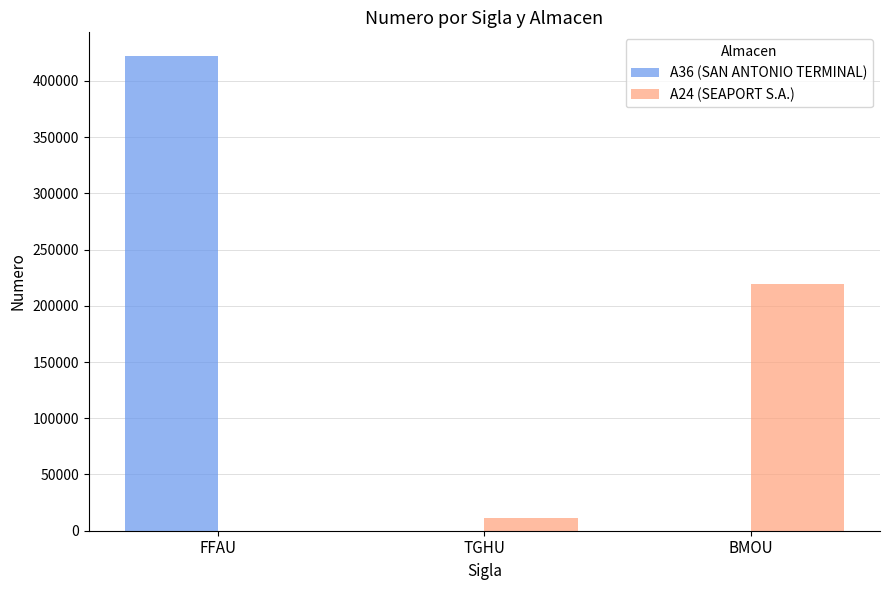

What is the highest value of the A24 (SEAPORT S.A.) series?

219530